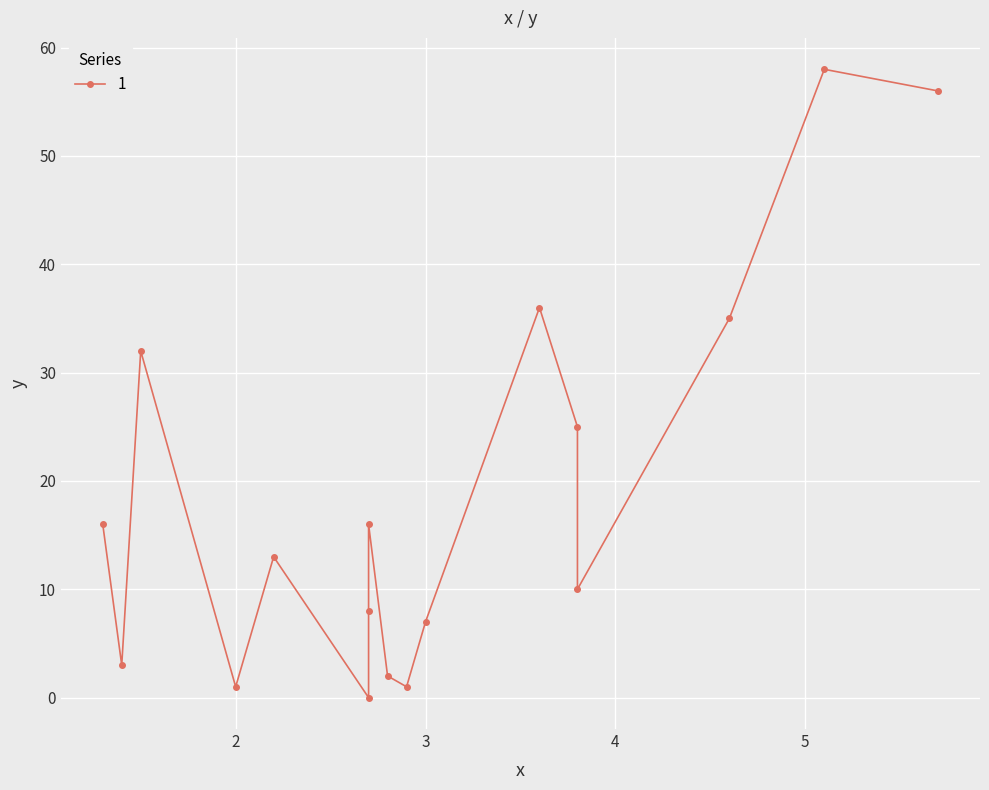

What is the approximate value at 4.6?

35